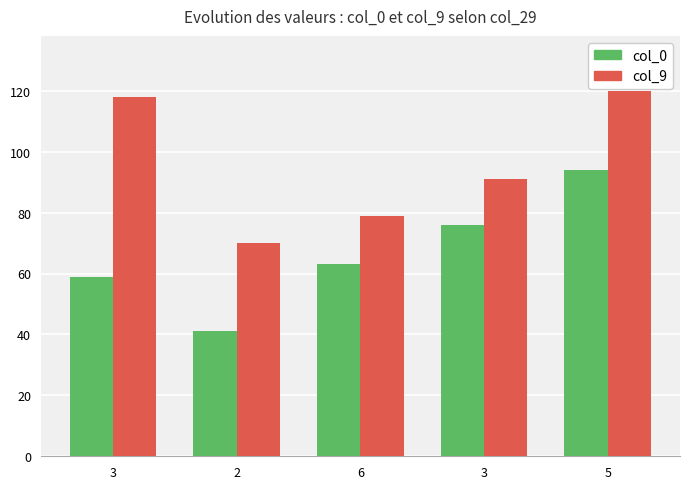

How many data points in col_0 are less than 63?

2